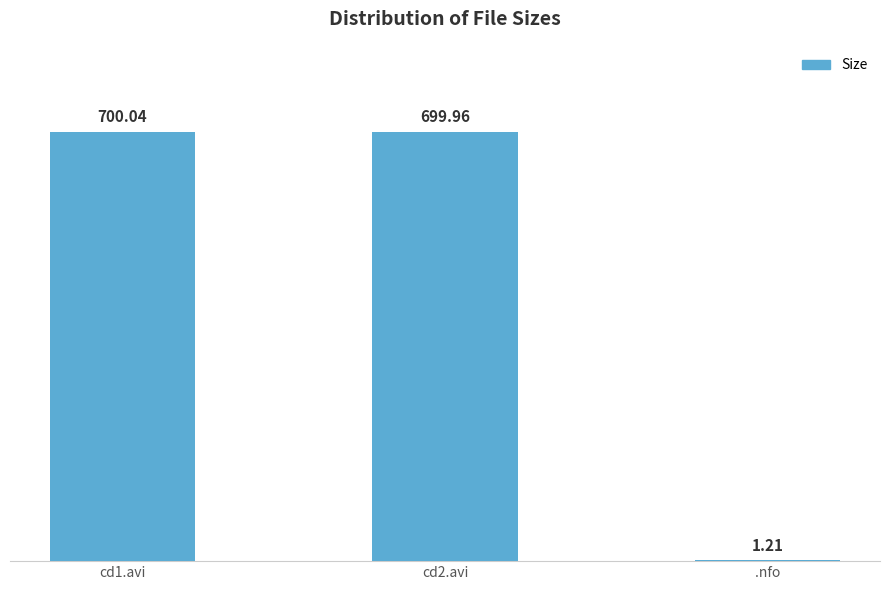

At which label does the data first exceed 699?

cd1.avi